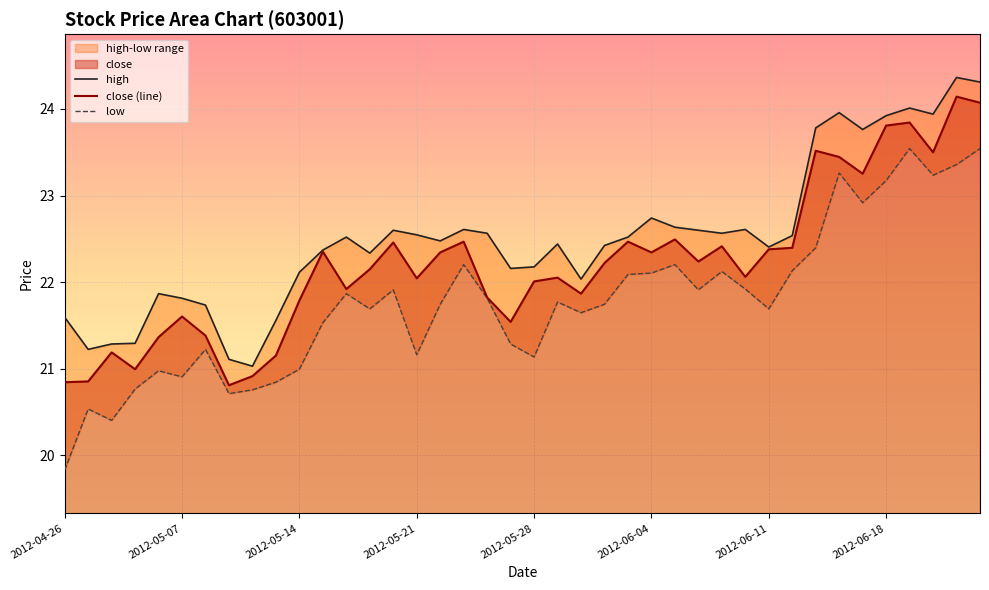

True or false: high and low intersect in this chart.

False